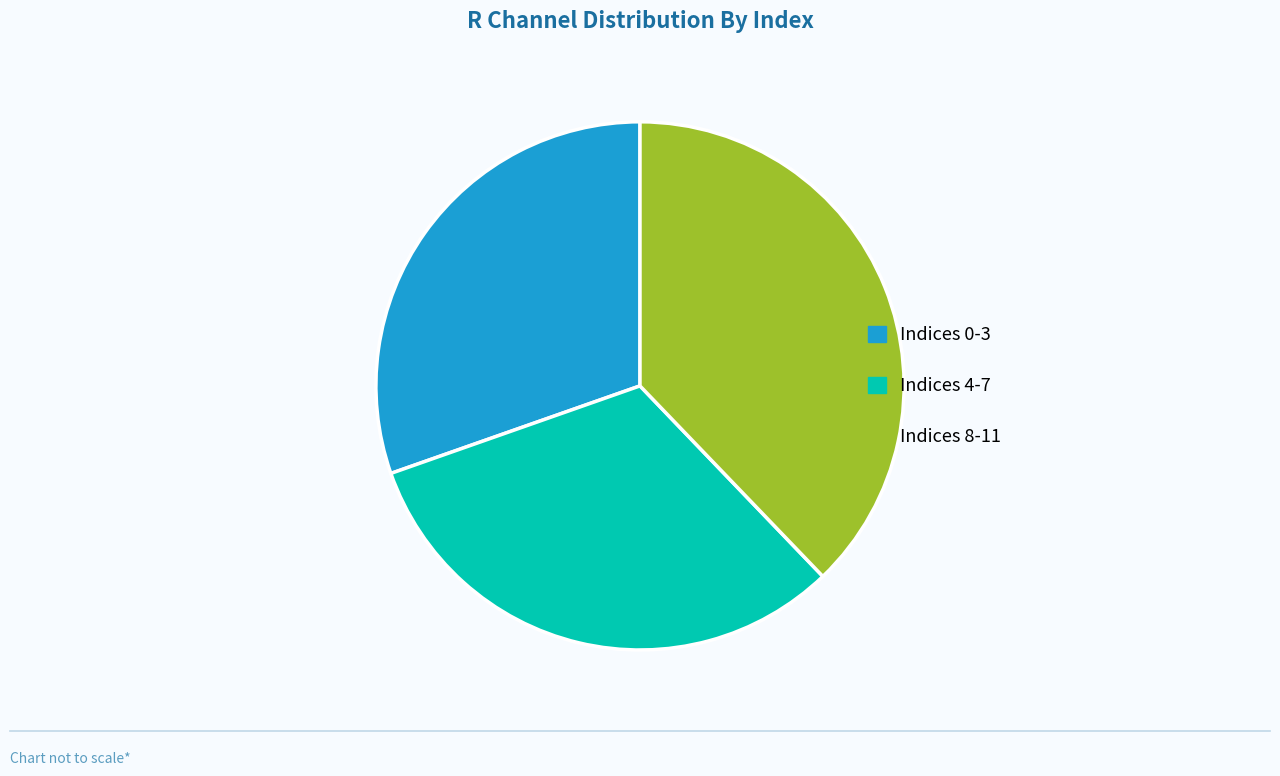

The Indices 0-3 slice represents 43% of the pie. True or false?

False